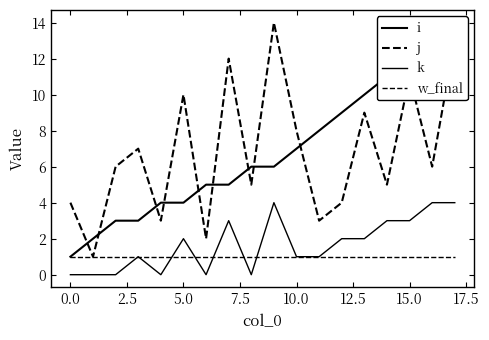

Does the chart have visible grid lines?

No